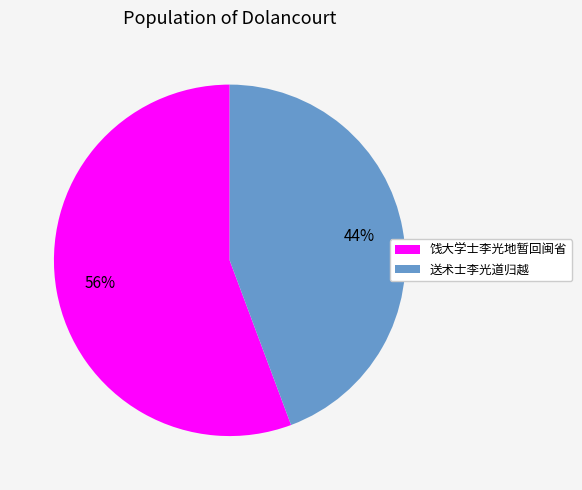

To the nearest percent, what percentage of the pie is 饯大学士李光地暂回闽省?

56%